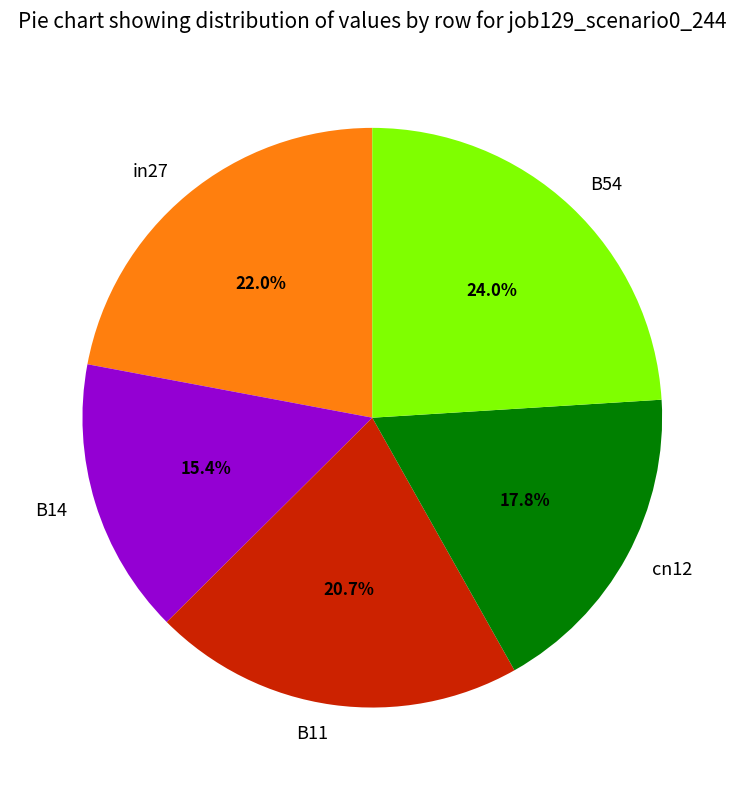

Does B54 represent more than half of the total?

No